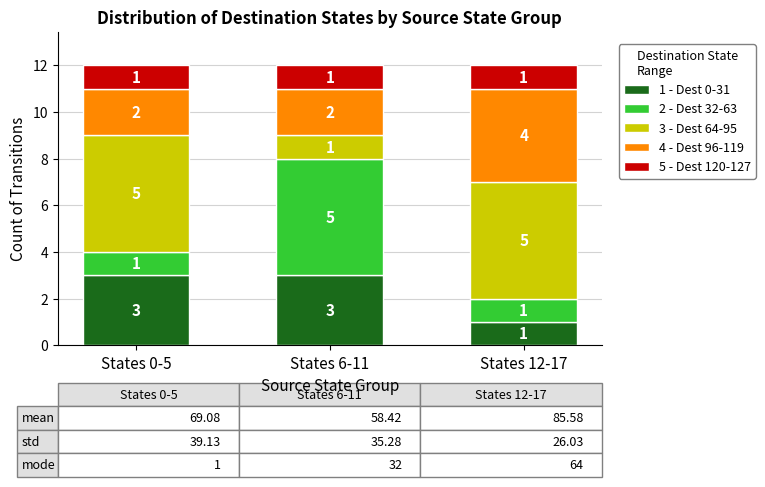

What is the total value across all series at States 12-17?

12